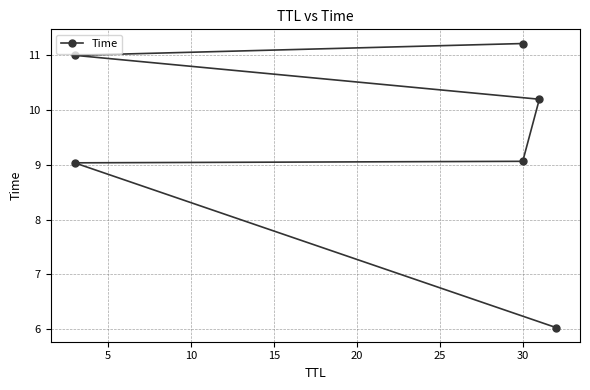

How many data points are above 10?

3